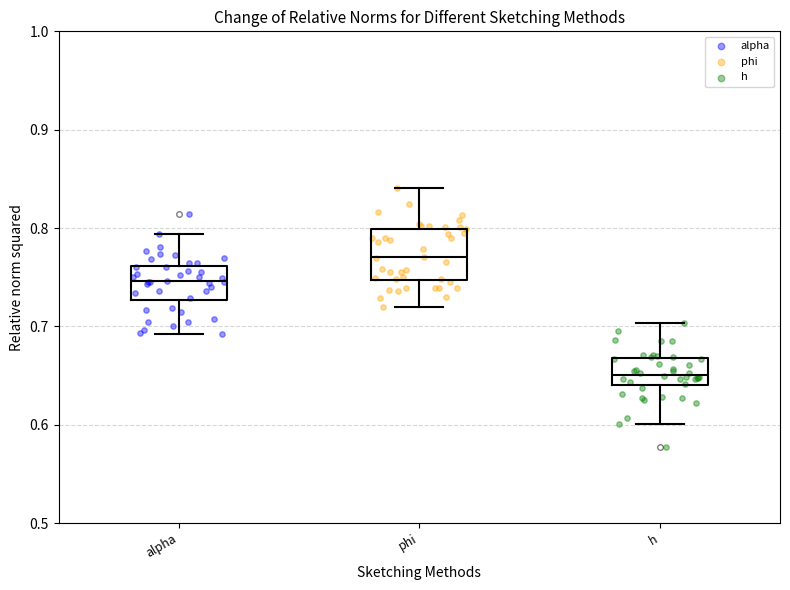

Which box is the tallest, from its lower edge to its upper edge?

phi